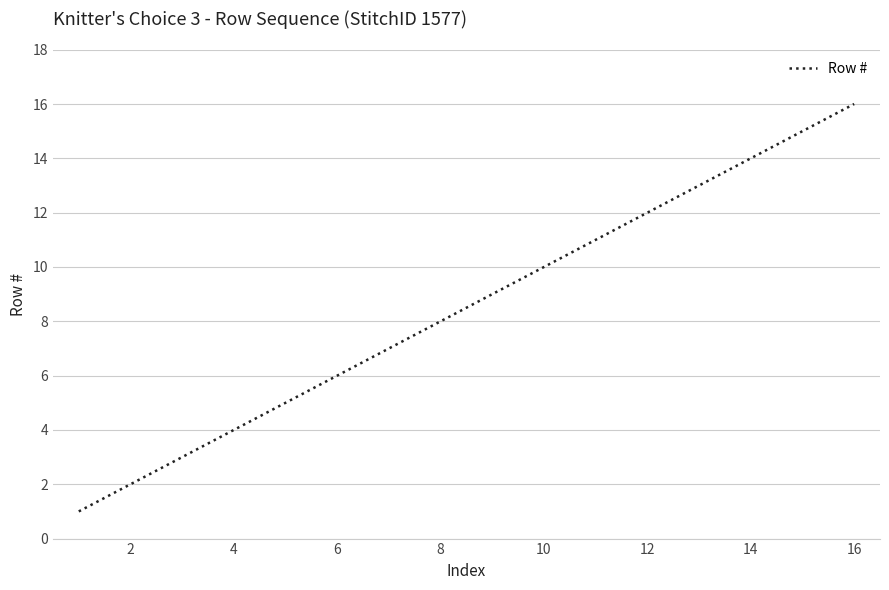

What is the difference between the maximum and minimum values?

15